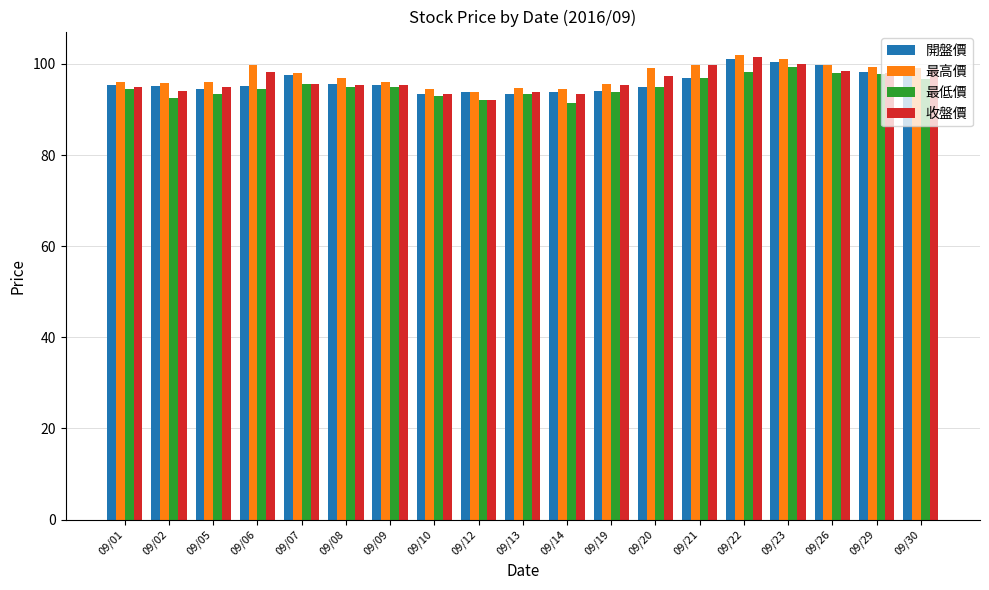

Is it true that 最高價 equals 59.8 at 09/08?

False